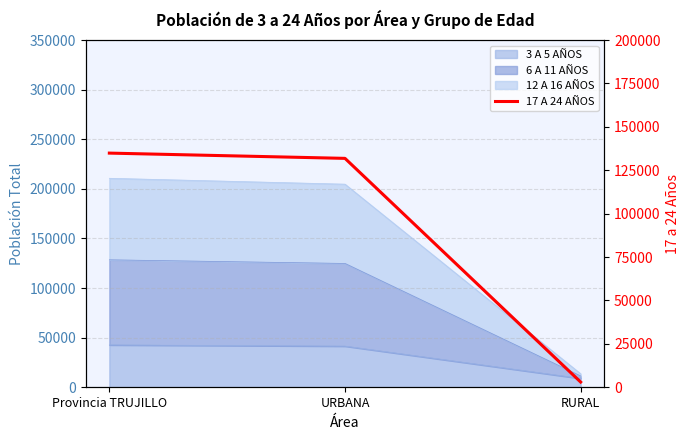

Which has a higher value, RURAL or Provincia TRUJILLO?

Provincia TRUJILLO